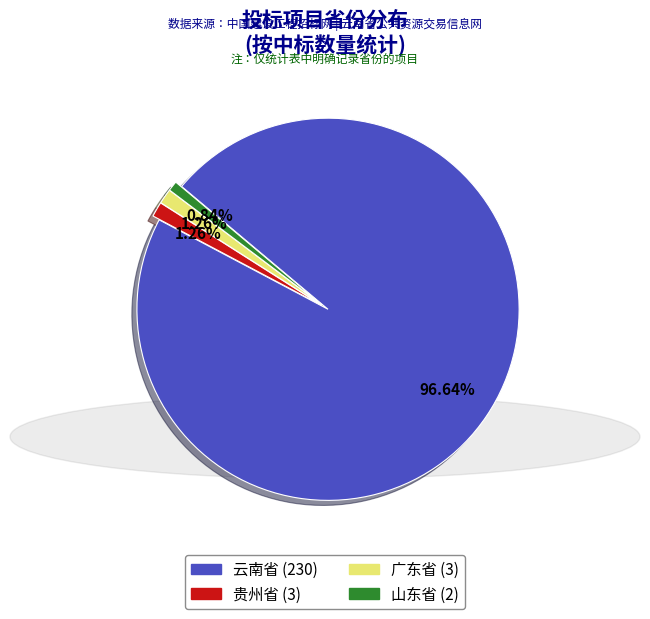

What percentage do 贵州省 and 山东省 together represent?

2.1%